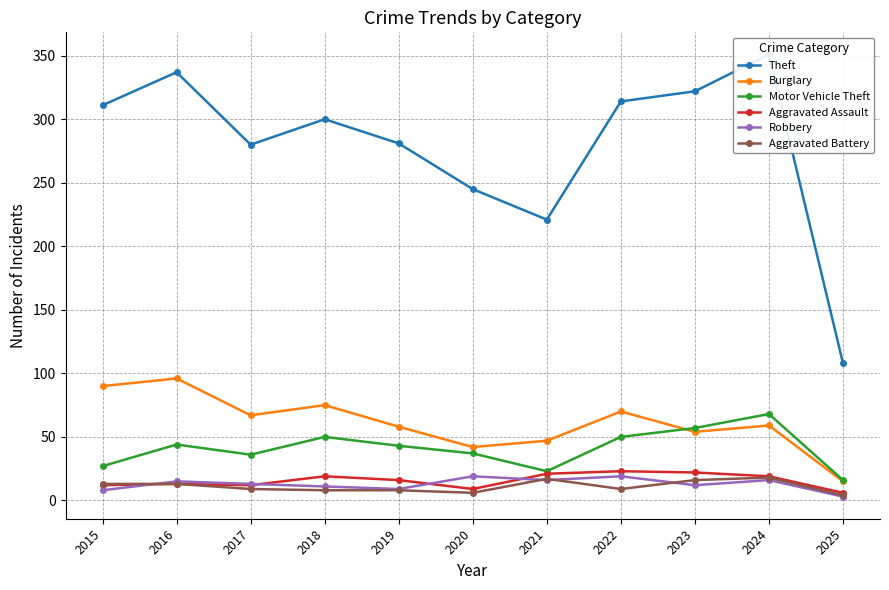

Which label corresponds to the smallest value in the chart?

2025